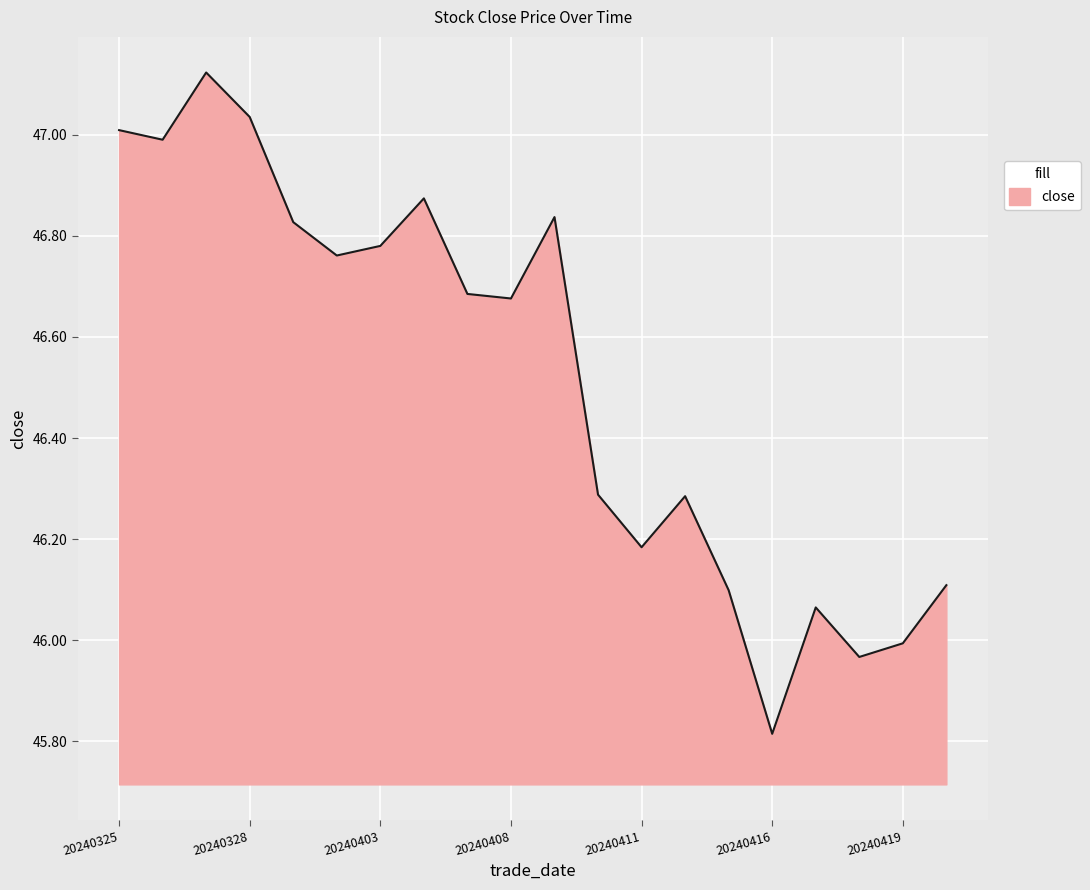

What is the smallest value displayed?

45.8